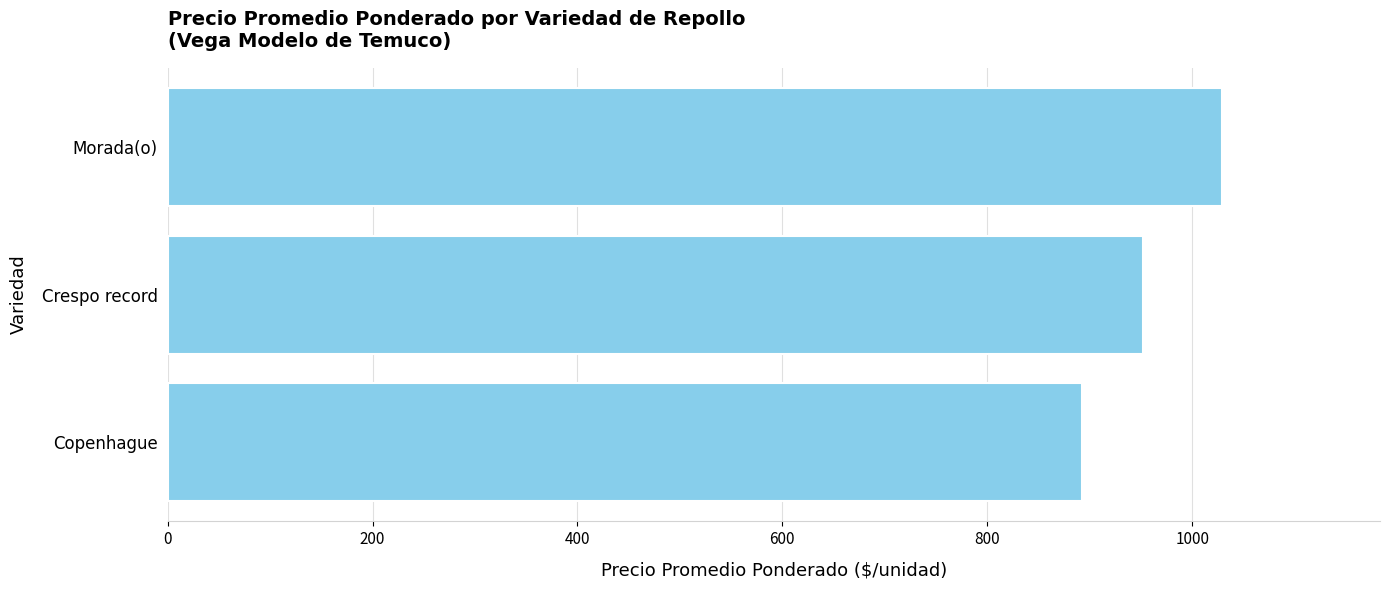

What is the sum of all values?

2873